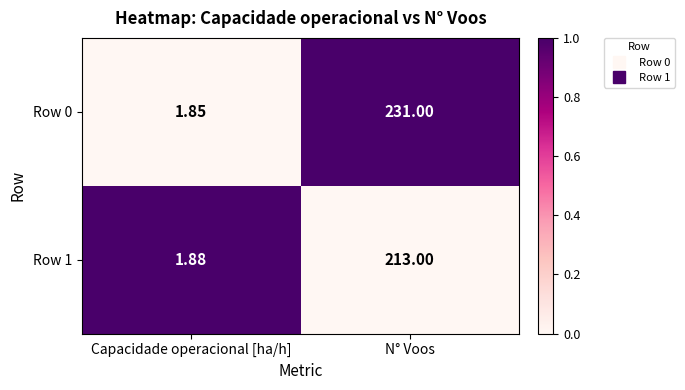

How many distinct data groups are displayed?

2